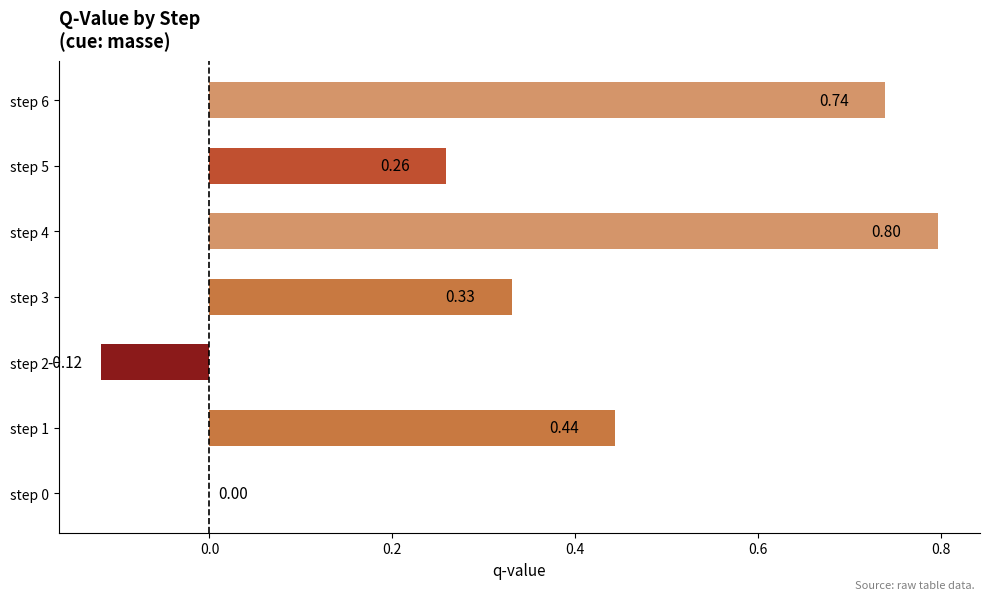

Which has a higher value, step 5 or step 2?

step 5